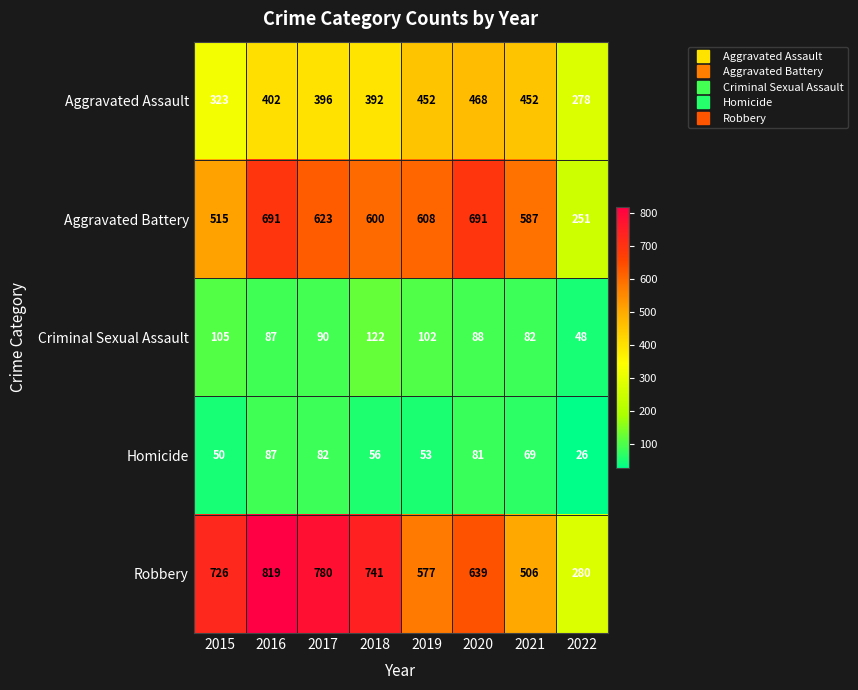

How many distinct data groups are displayed?

5